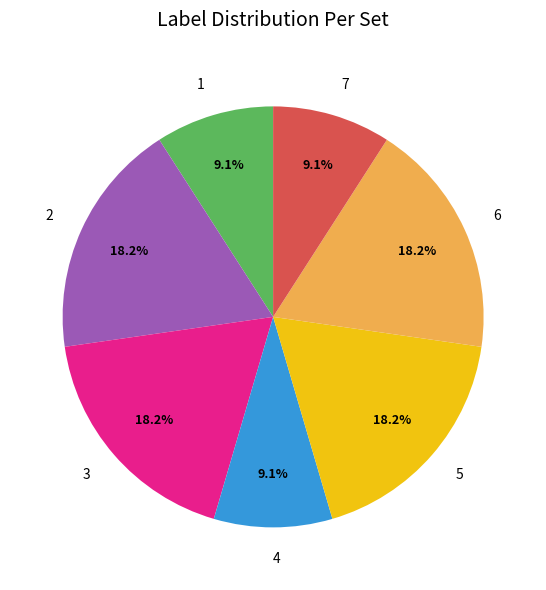

Is there a majority slice in this chart?

No